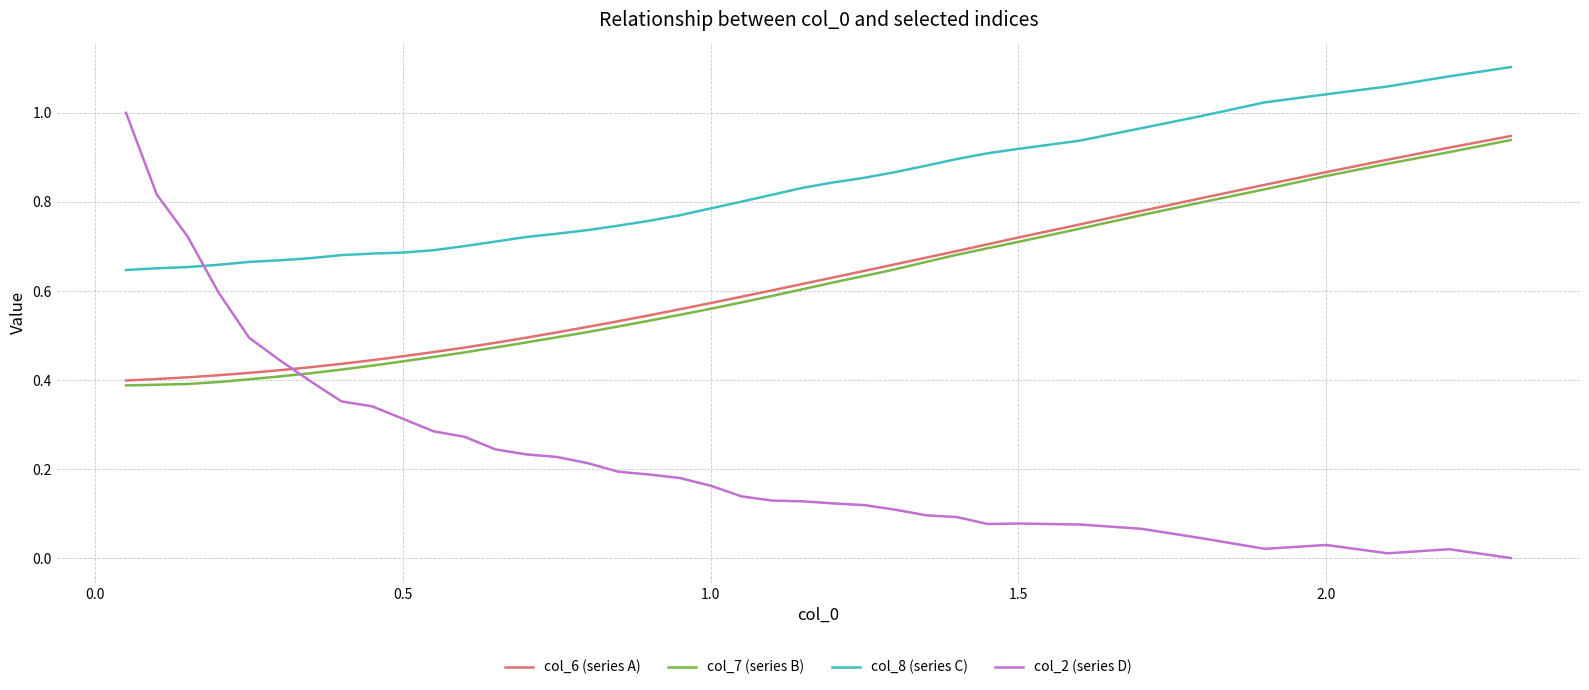

How many intersections are there between col_2 (series D) and col_6 (series A)?

1